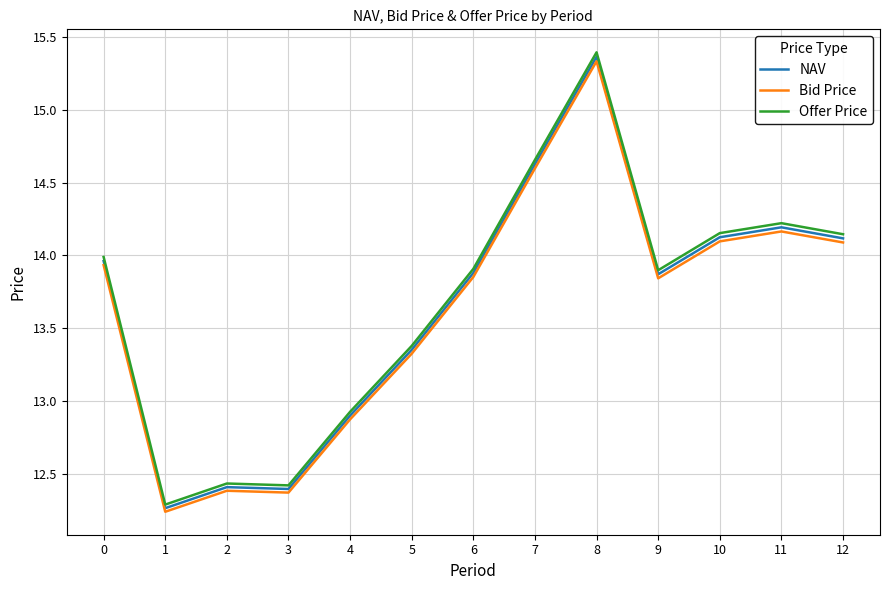

What is the lowest value of the Offer Price series?

12.3